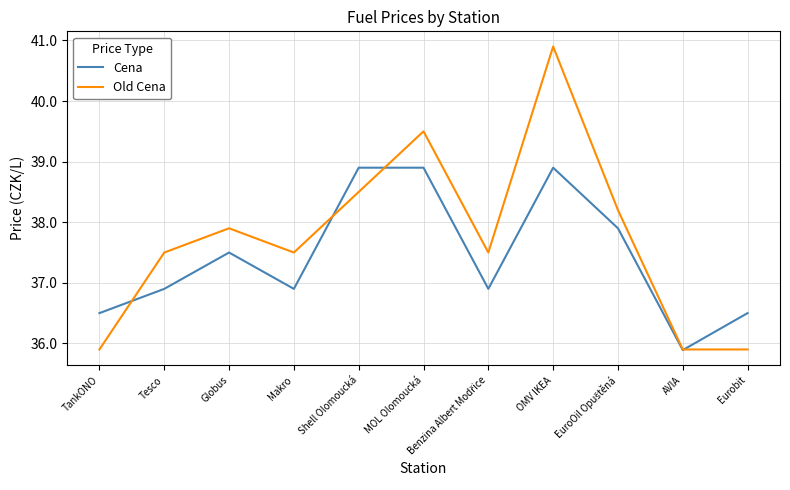

What position from the right is Tesco?

10